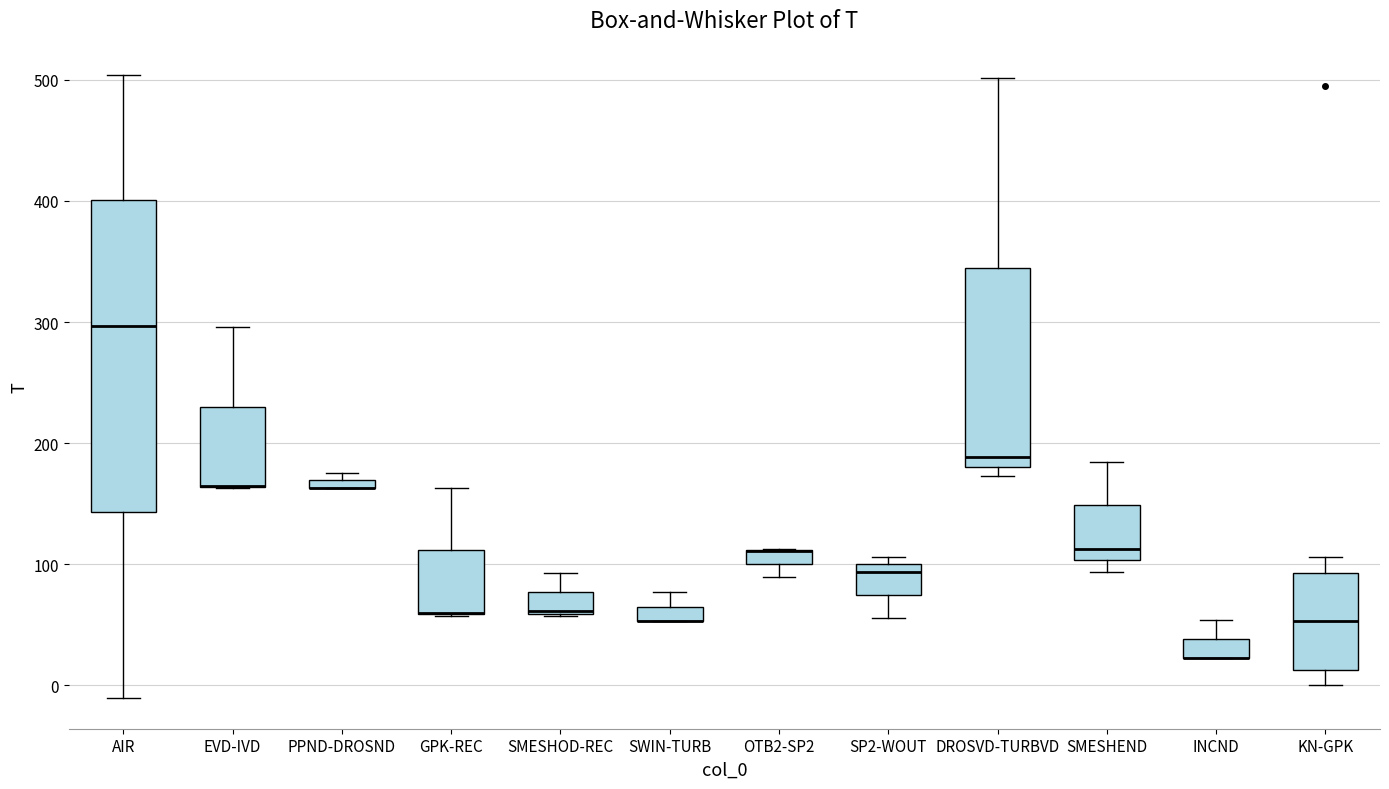

Where is the upper edge of the box for GPK-REC on the y-axis? The values are not printed on the chart, so give them approximately, as read against the axis.

110